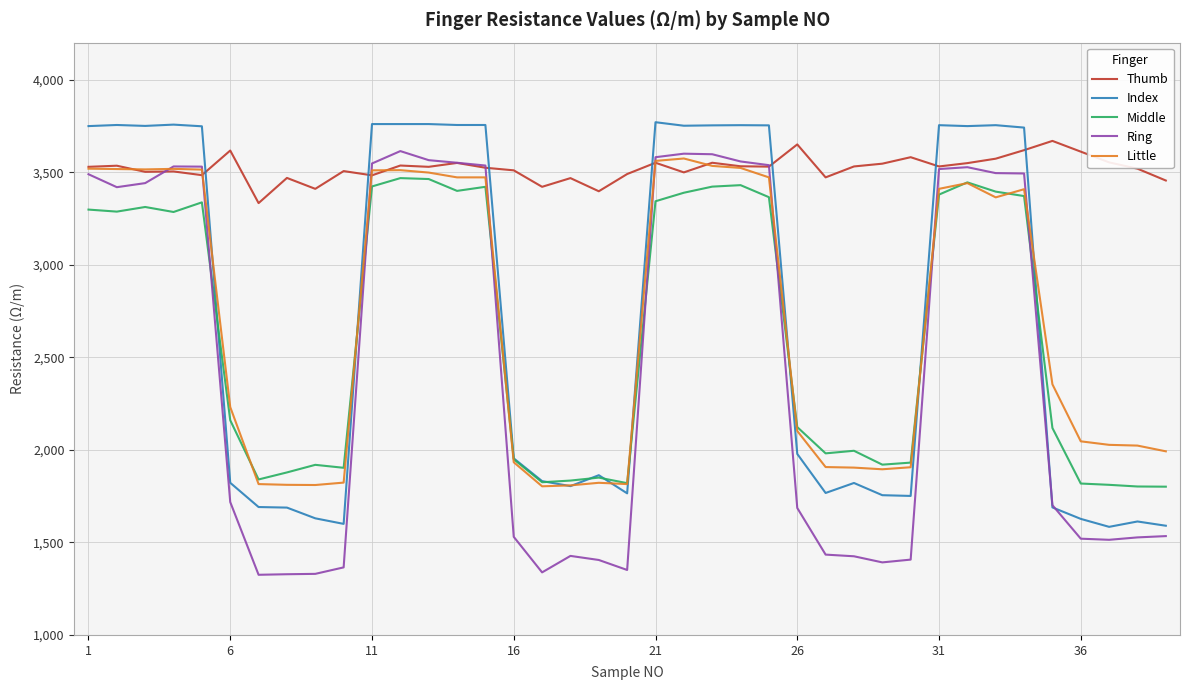

What is the average value of the Little series?

2696